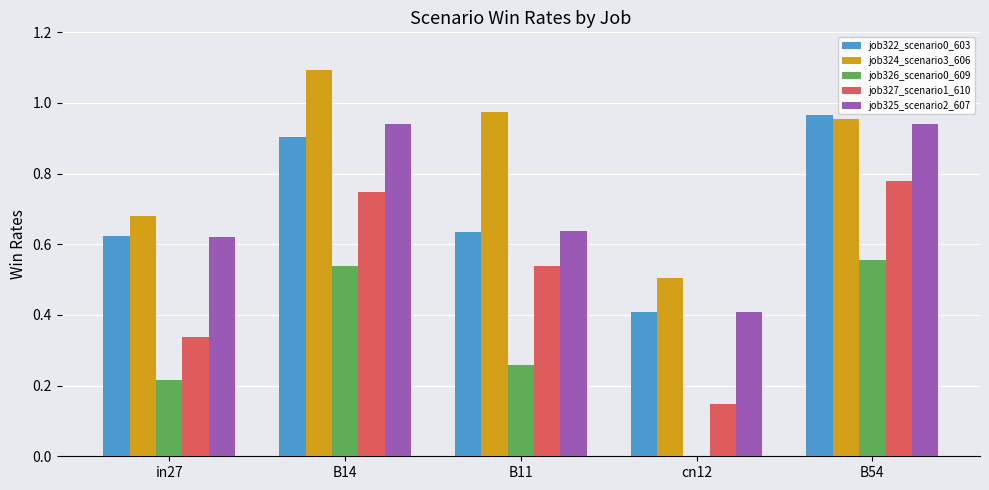

Is the value of job322_scenario0_603 at B54 greater than the value of job325_scenario2_607 at B14?

Yes